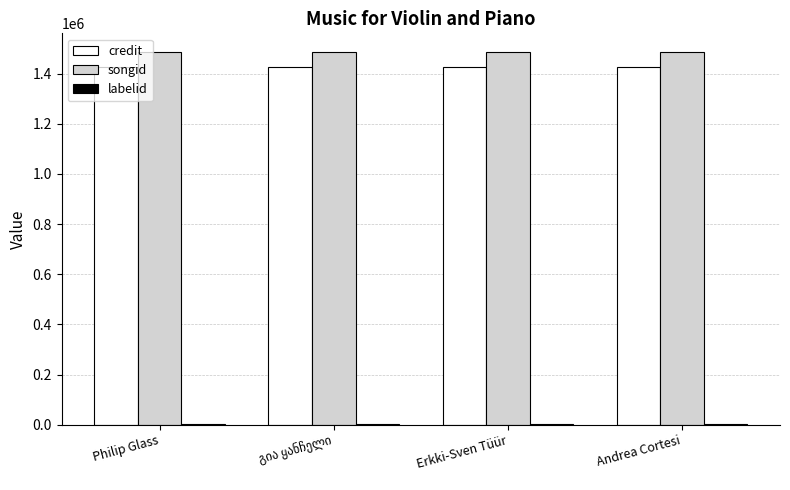

Does the chart contain stacked bars?

No